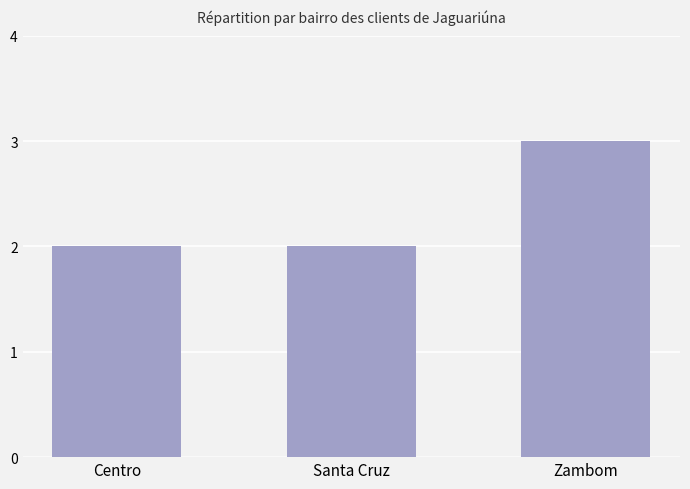

Reading left to right, transcribe all the data shown in this chart.

2	2	3